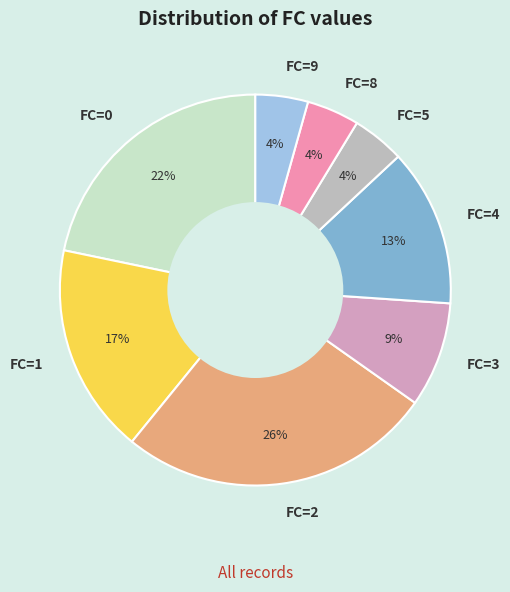

True or false: FC=2 accounts for 26% of the total.

True